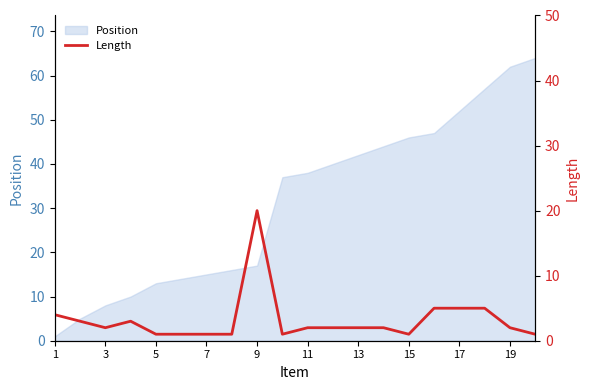

The value of Position at 17 is 27. True or false?

False